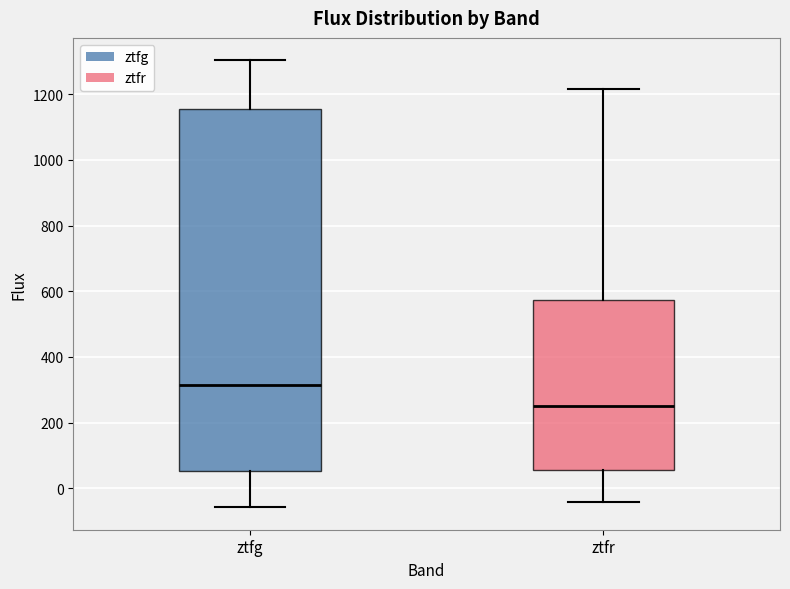

Which box's median line is the lowest?

ztfr